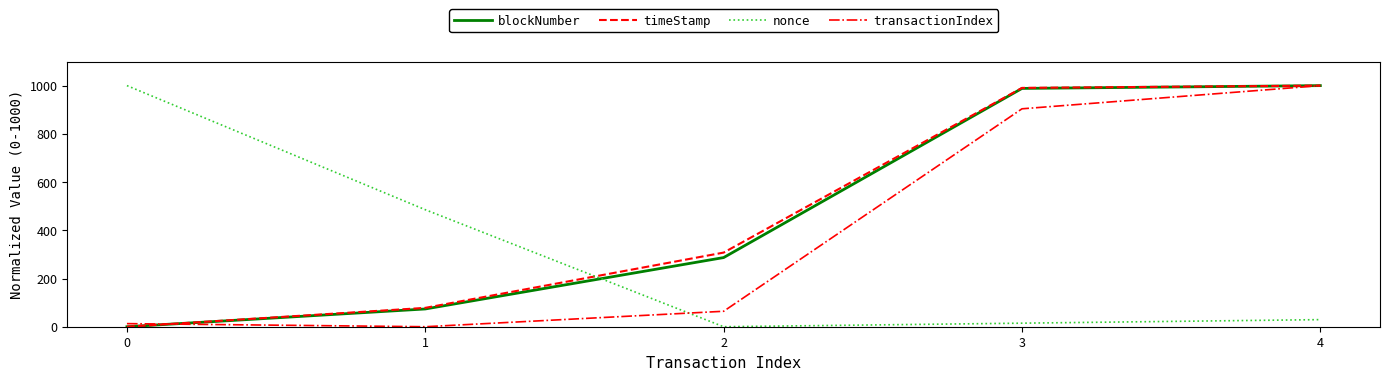

Which series ends up on top after the final intersection of nonce and timeStamp?

timeStamp